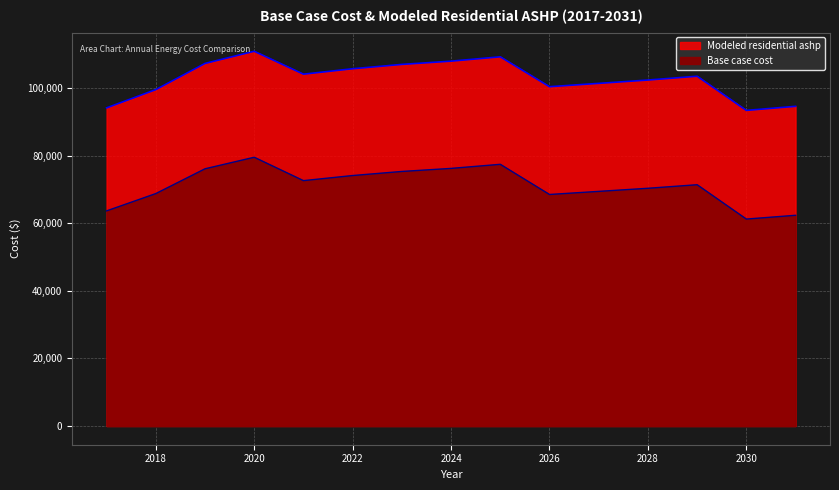

How many categories are shown in the chart?

15